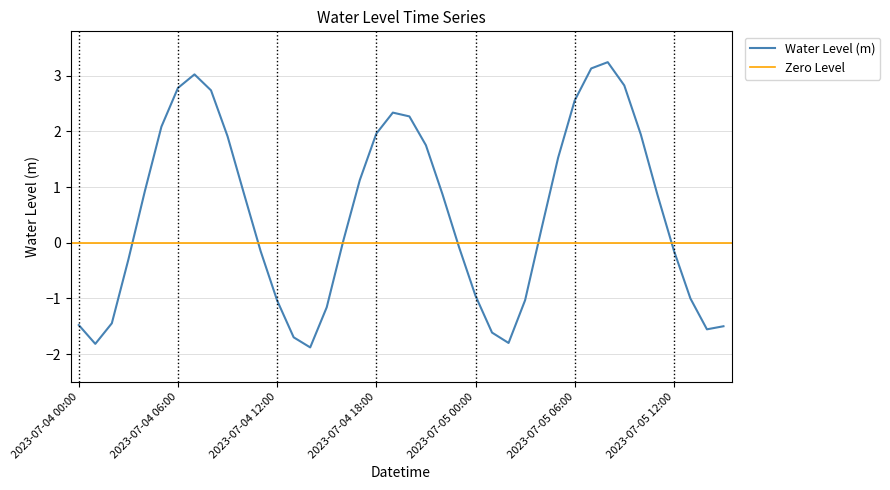

True or false: the data shows -0.3 at 2023-07-04 03:00.

True